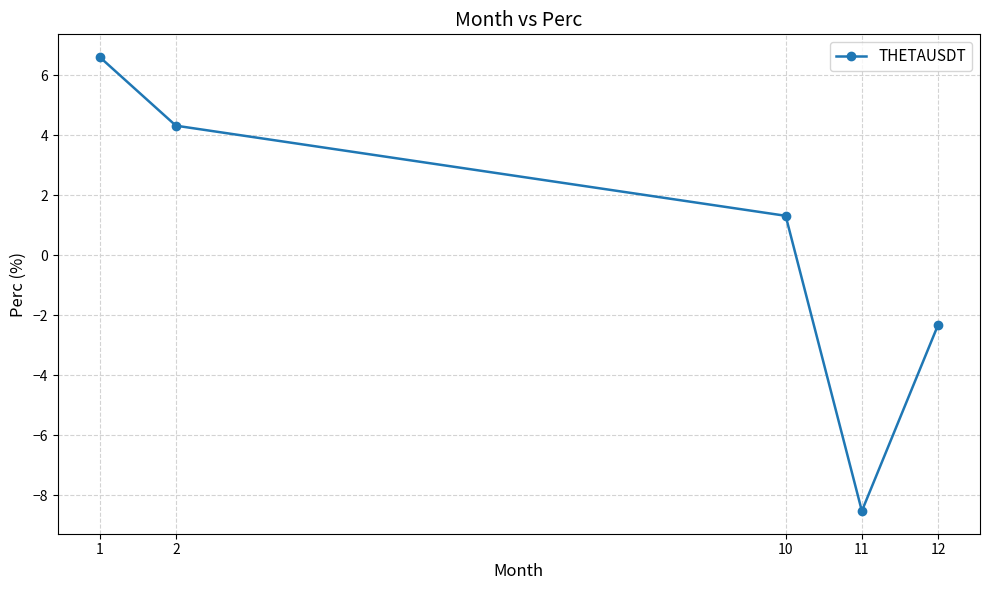

Is it true that the value at 10 is 1.3?

True